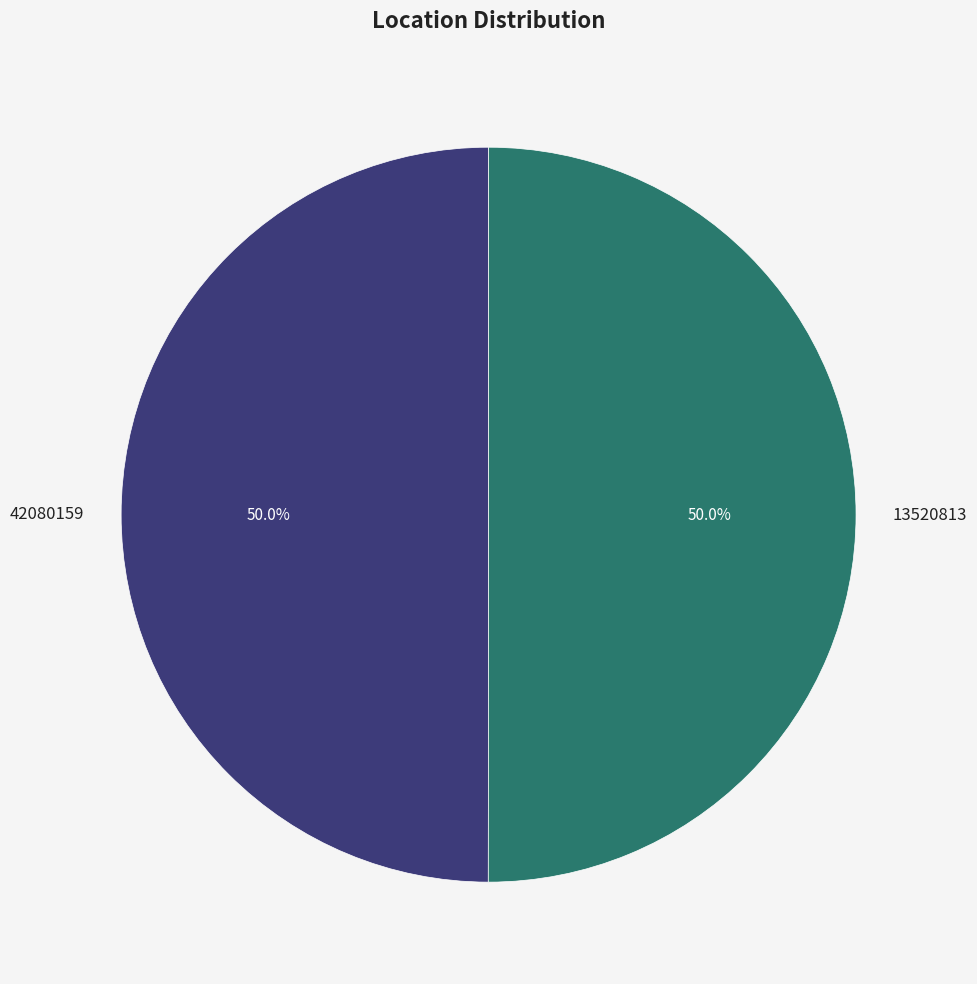

How many segments does this pie chart have?

2